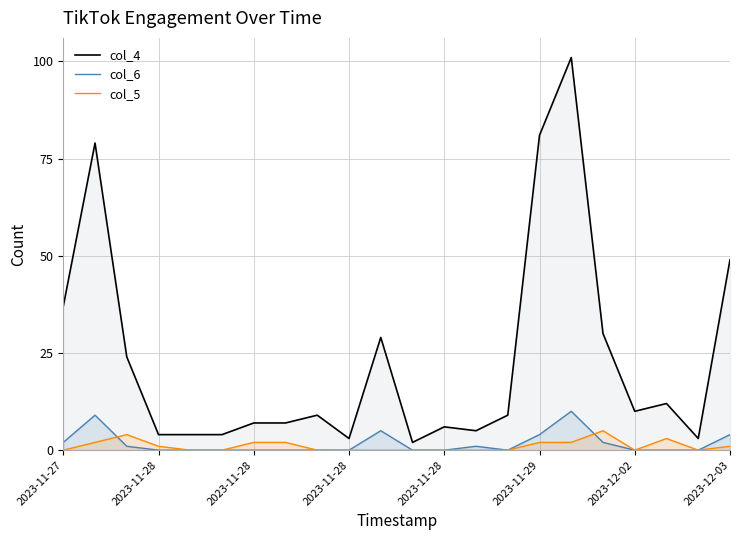

Is it true that col_6 equals 3 at 17?

False